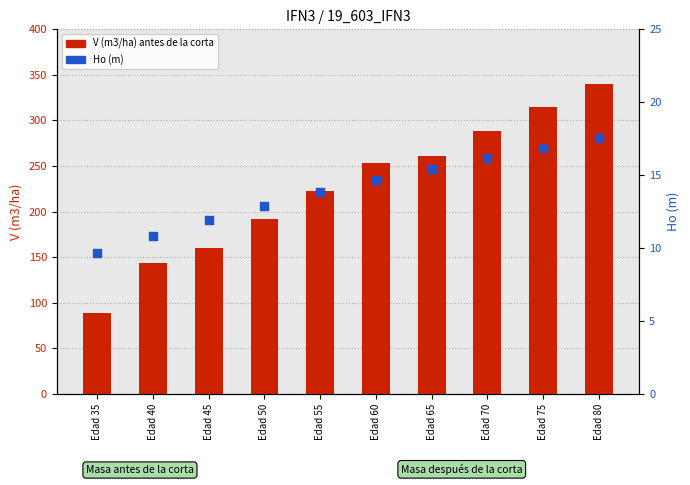

Which series reaches the minimum Y coordinate?

Ho (m)